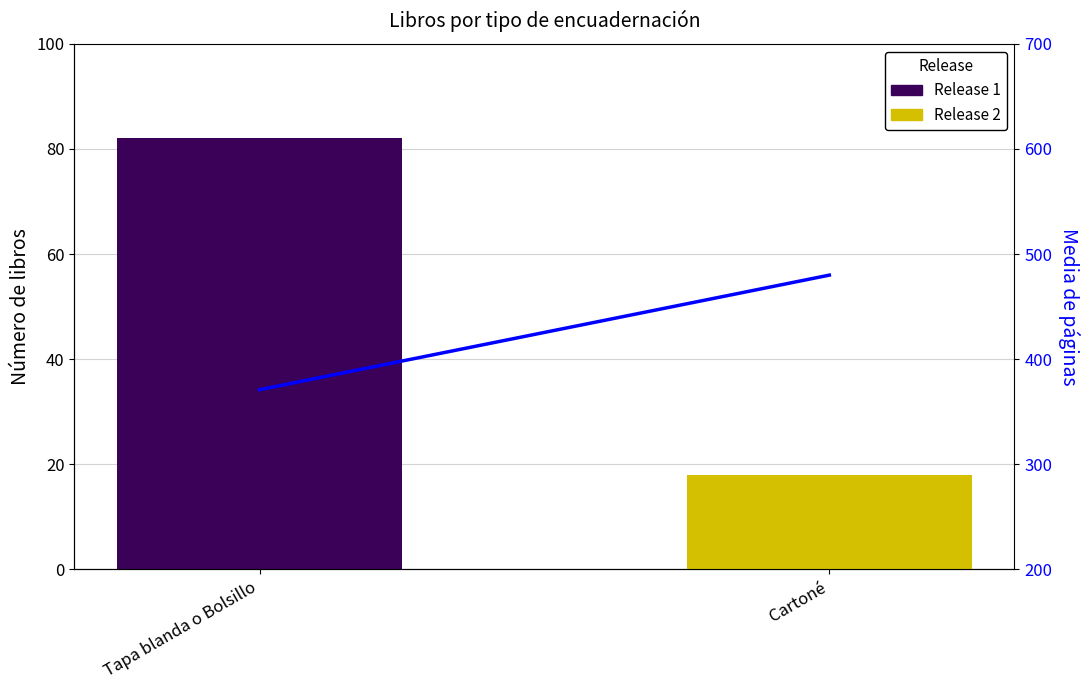

What is the difference between the maximum and minimum values in the Release 2 series?

18